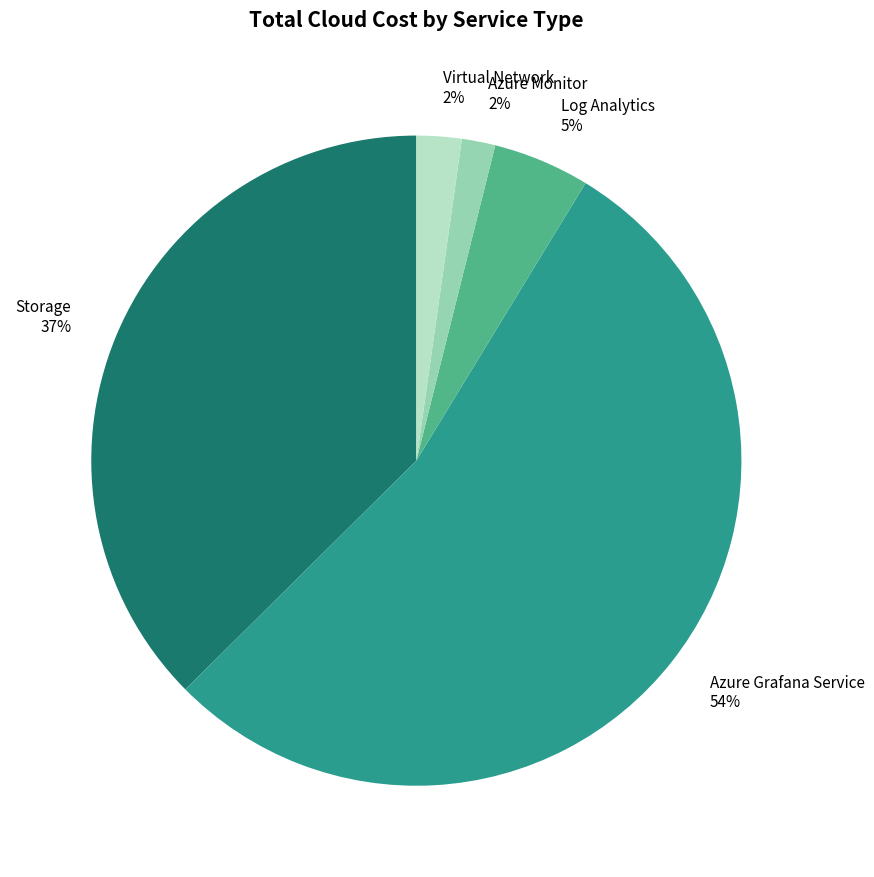

Which has a higher value, Azure Monitor or Storage?

Storage